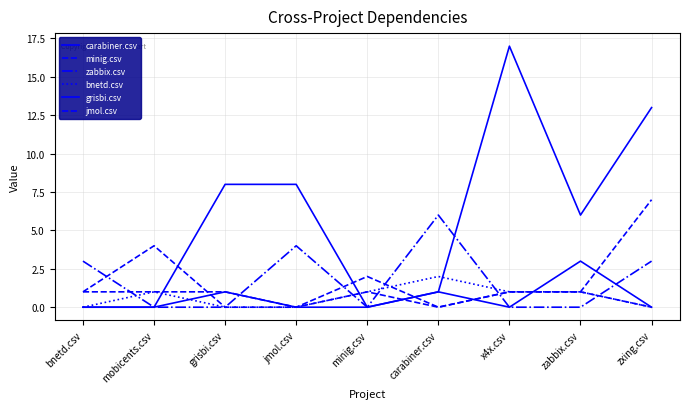

What is the highest value of the grisbi.csv series?

3